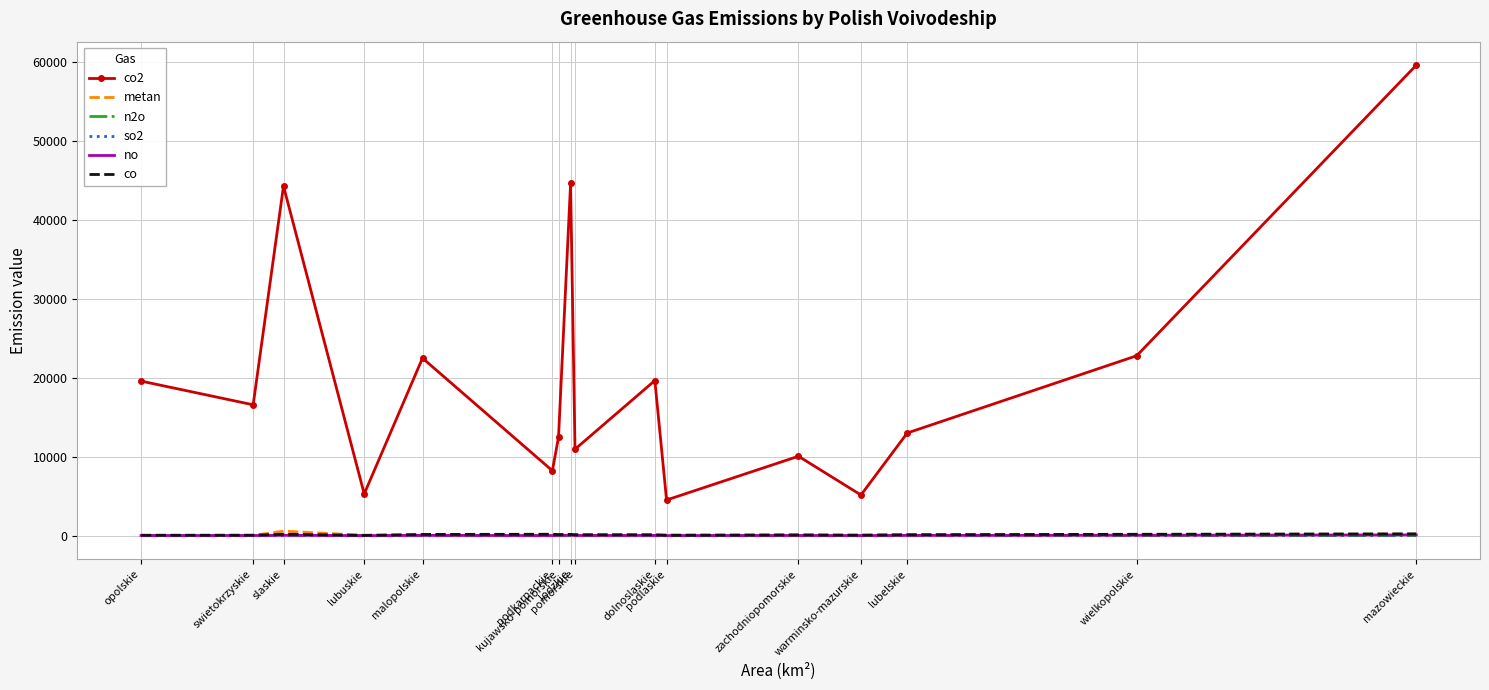

Which series has the widest spread of values?

co2